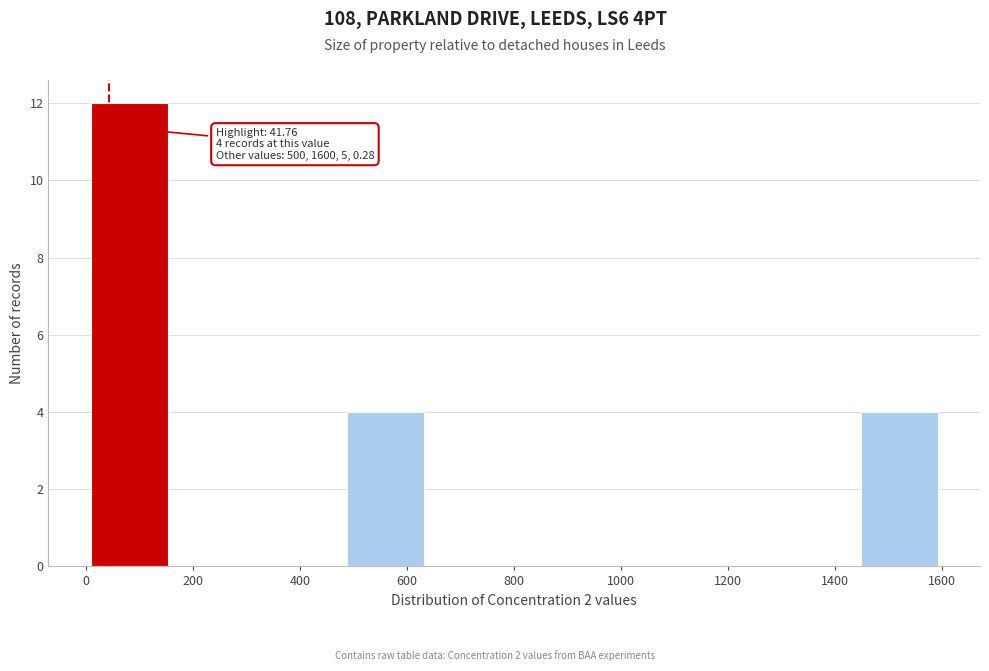

Over which range of the x-axis is the bar tallest?

0 to 160